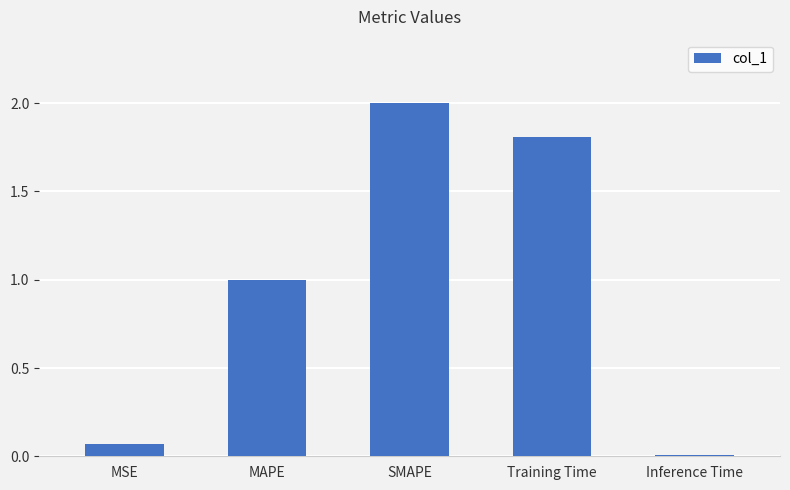

What is the value of the 2nd bar from the left?

1.0